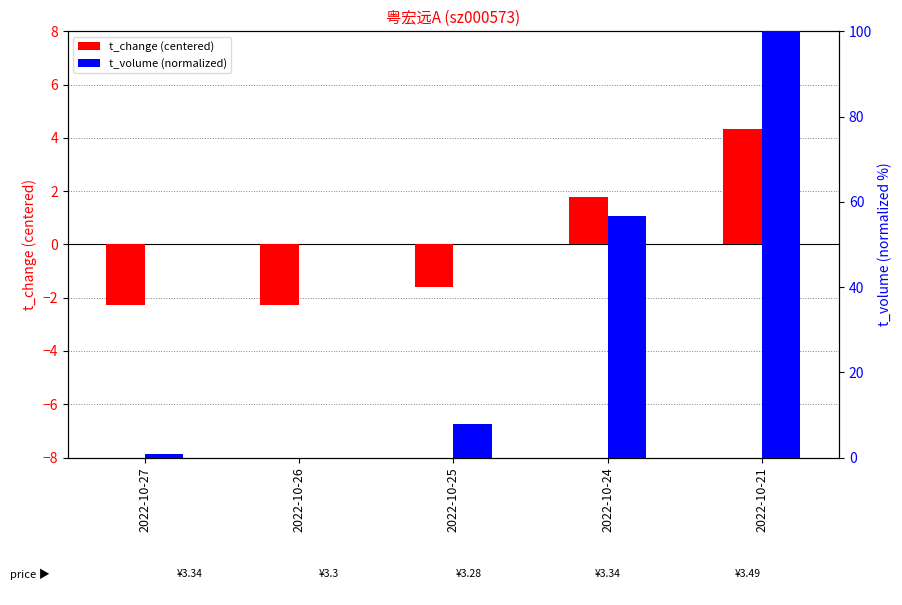

Reading left to right, list all the values displayed in this chart.

t_change (centered): 2022-10-27=-2.3	2022-10-26=-2.3	2022-10-25=-1.6	2022-10-24=1.8	2022-10-21=4.3
t_volume (normalized): 2022-10-27=0.9	2022-10-26=0.0	2022-10-25=7.8	2022-10-24=56.6	2022-10-21=100.0